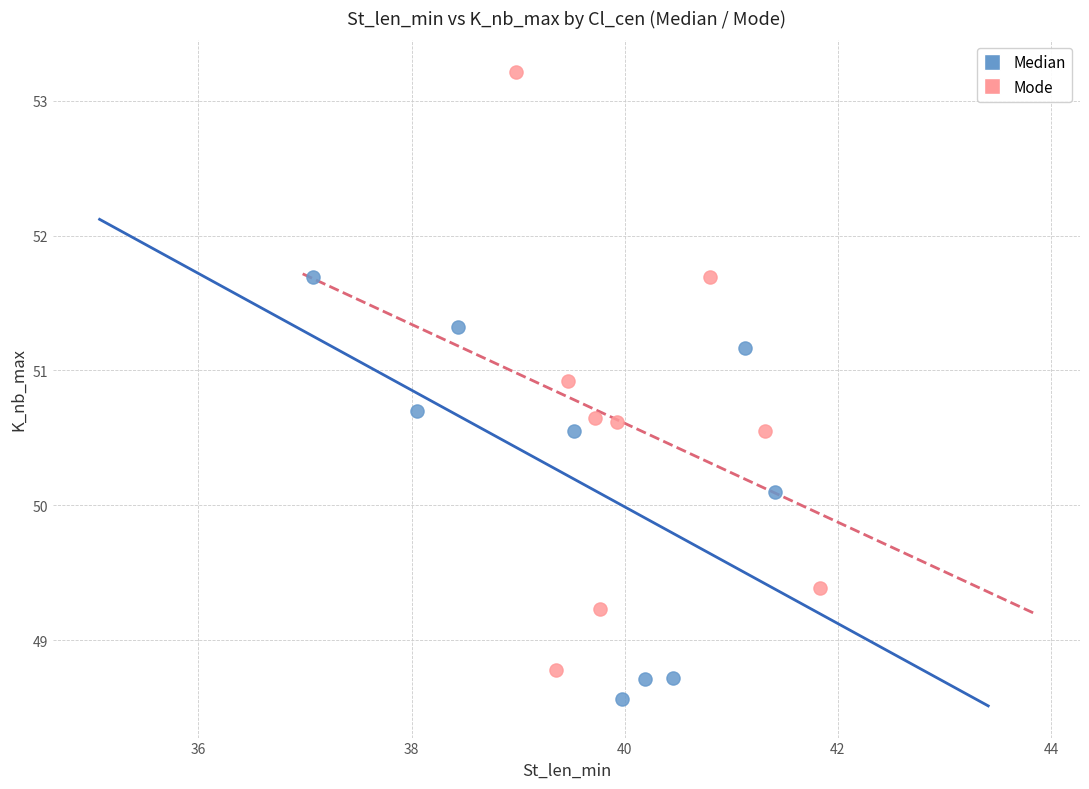

Which series reaches the maximum Y coordinate?

Mode